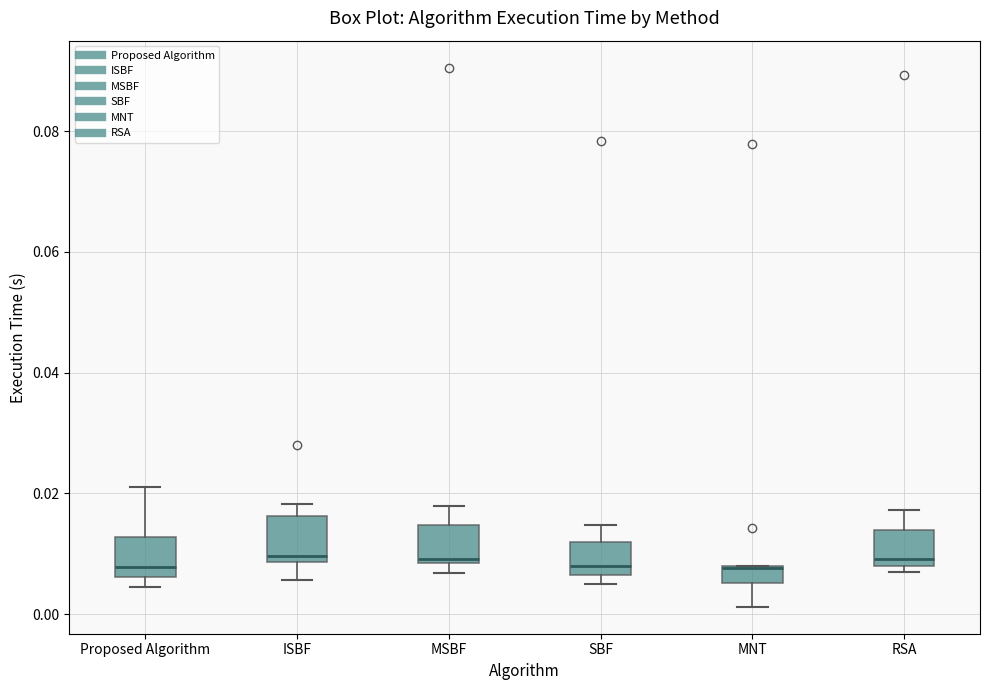

Where is the upper edge of the box for ISBF on the y-axis? The values are not printed on the chart, so give them approximately, as read against the axis.

0.016